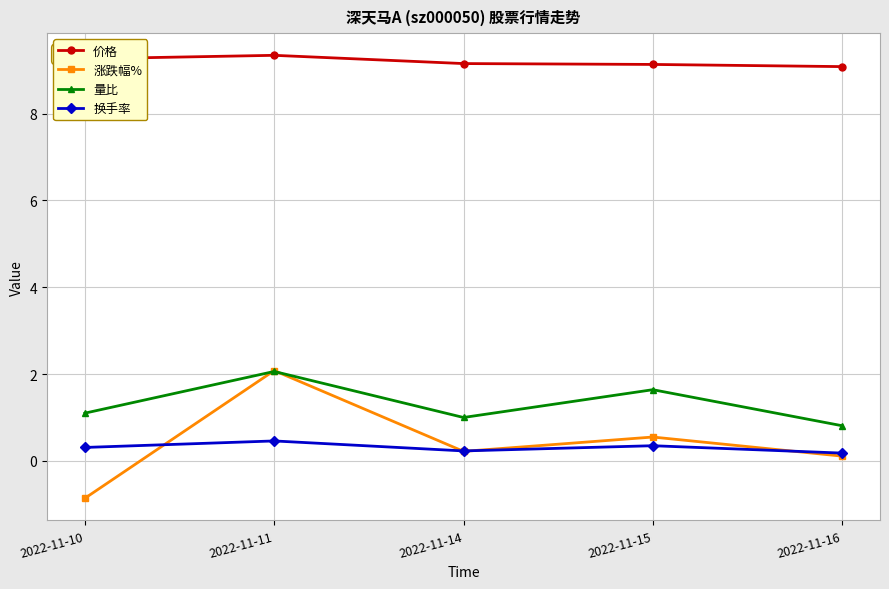

The value of 价格 at 2022-11-14 is 5.7. True or false?

False